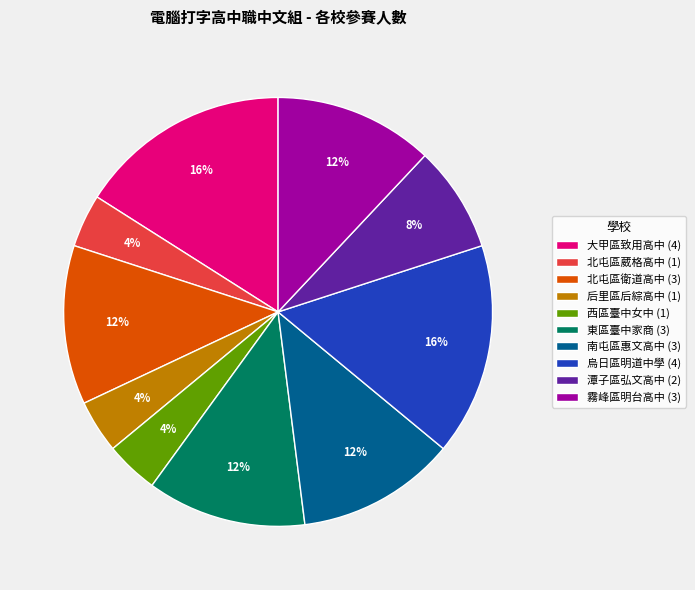

How many slices are in this pie chart?

10